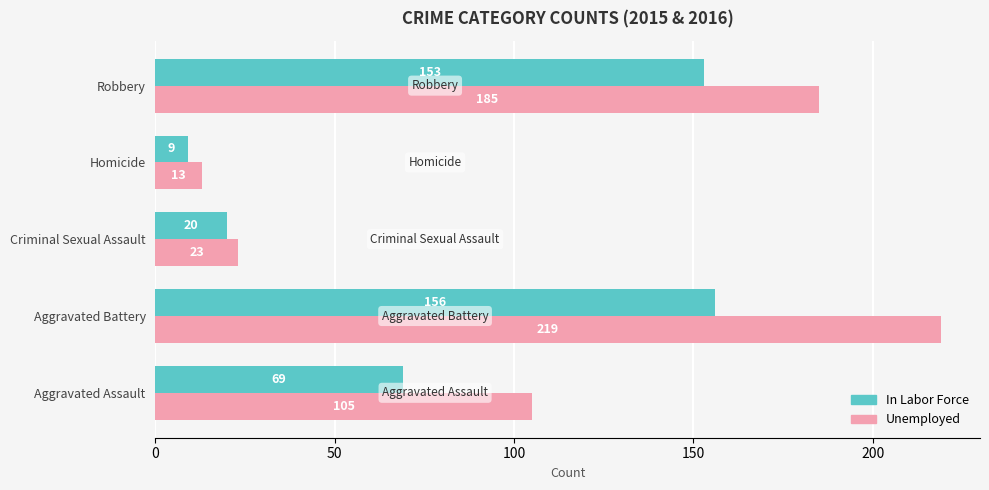

List the labels in order of Unemployed value, largest first.

Aggravated Battery, Robbery, Aggravated Assault, Criminal Sexual Assault, Homicide